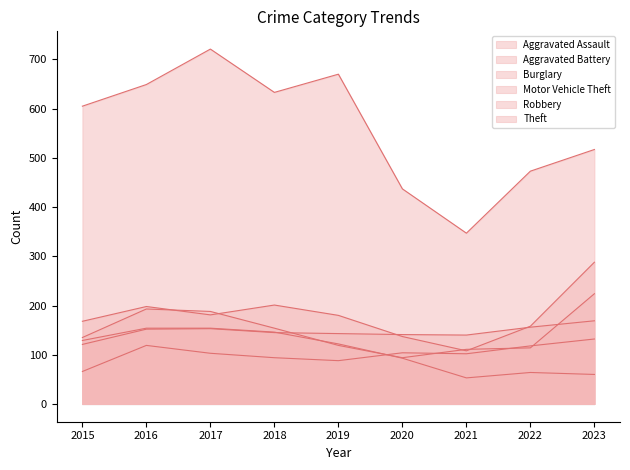

At how many categories does at least one series exceed 616?

4